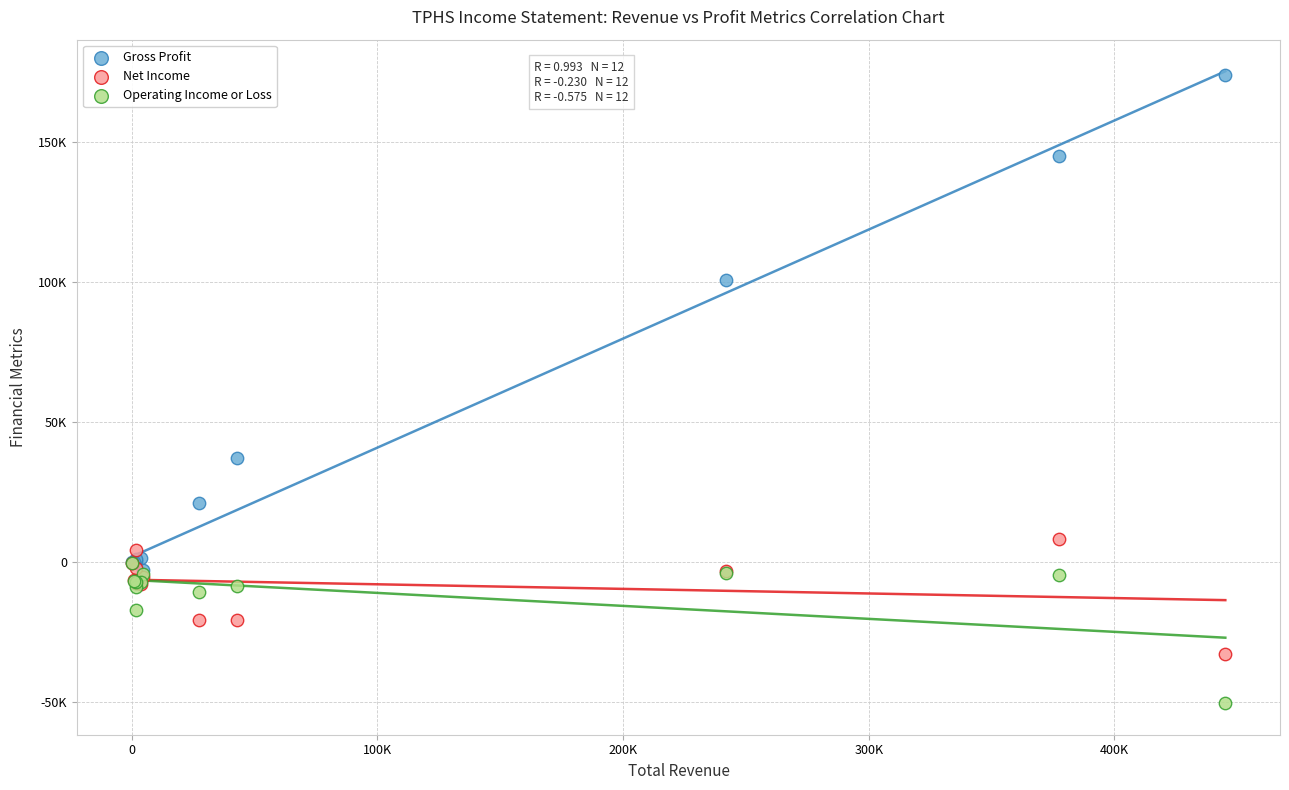

Which series contains the highest Y value?

Gross Profit